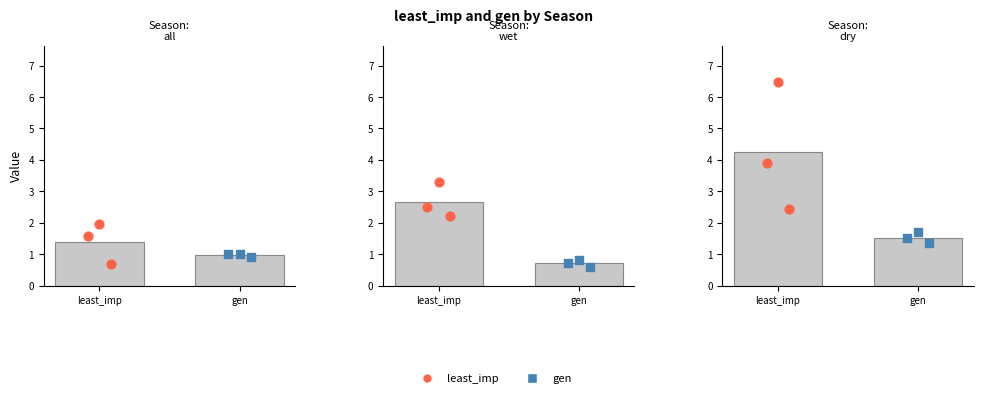

Approximately how many times larger is the value at least_imp compared to gen?

2.8